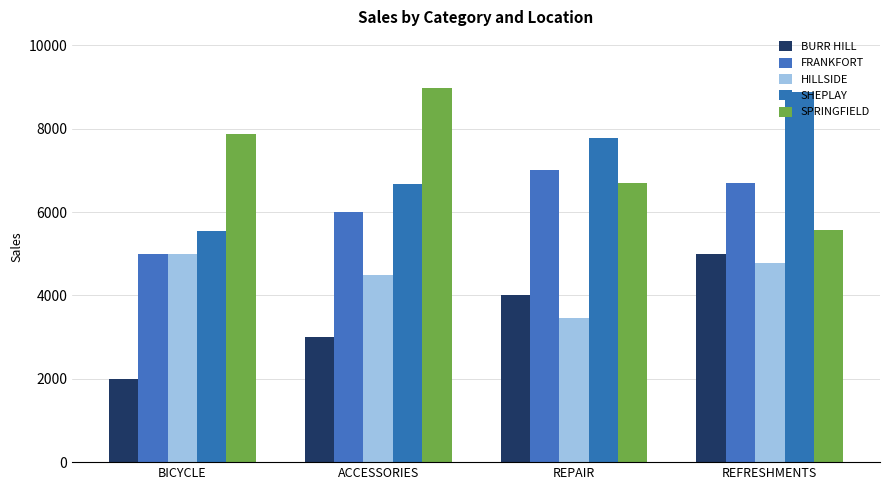

Reading left to right, list all the values displayed in this chart.

BURR HILL: BICYCLE=2000	ACCESSORIES=3000	REPAIR=4000	REFRESHMENTS=5000
FRANKFORT: BICYCLE=5000	ACCESSORIES=6000	REPAIR=7000	REFRESHMENTS=6700
HILLSIDE: BICYCLE=5000	ACCESSORIES=4500	REPAIR=3456	REFRESHMENTS=4786
SHEPLAY: BICYCLE=5555	ACCESSORIES=6666	REPAIR=7777	REFRESHMENTS=8888
SPRINGFIELD: BICYCLE=7878	ACCESSORIES=8989	REPAIR=6700	REFRESHMENTS=5566